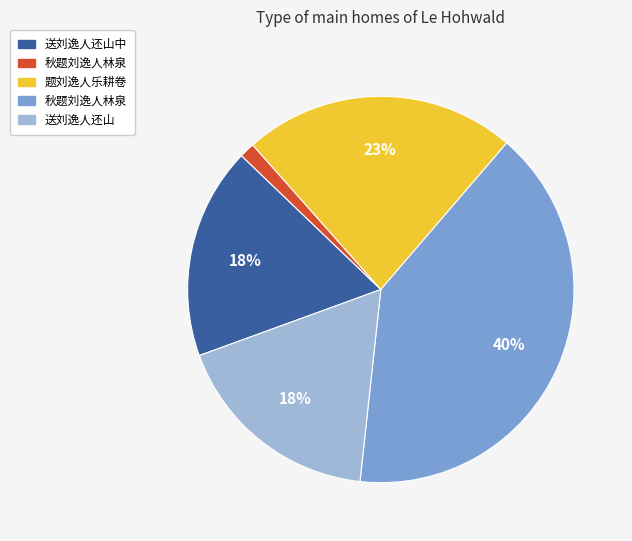

Is there a majority slice in this chart?

No